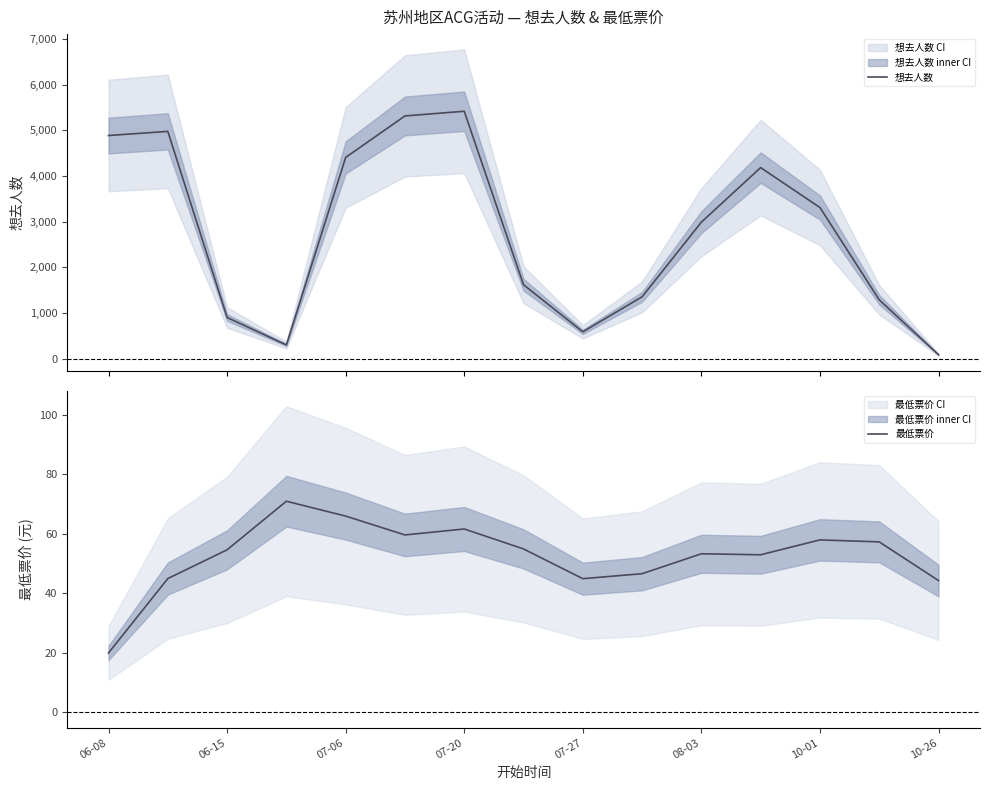

What is the highest value of the 想去人数 series?

5417.3